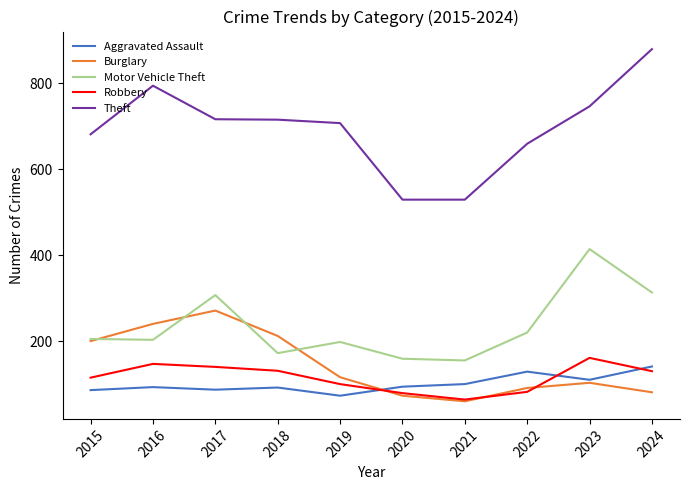

True or false: Aggravated Assault and Theft intersect in this chart.

False